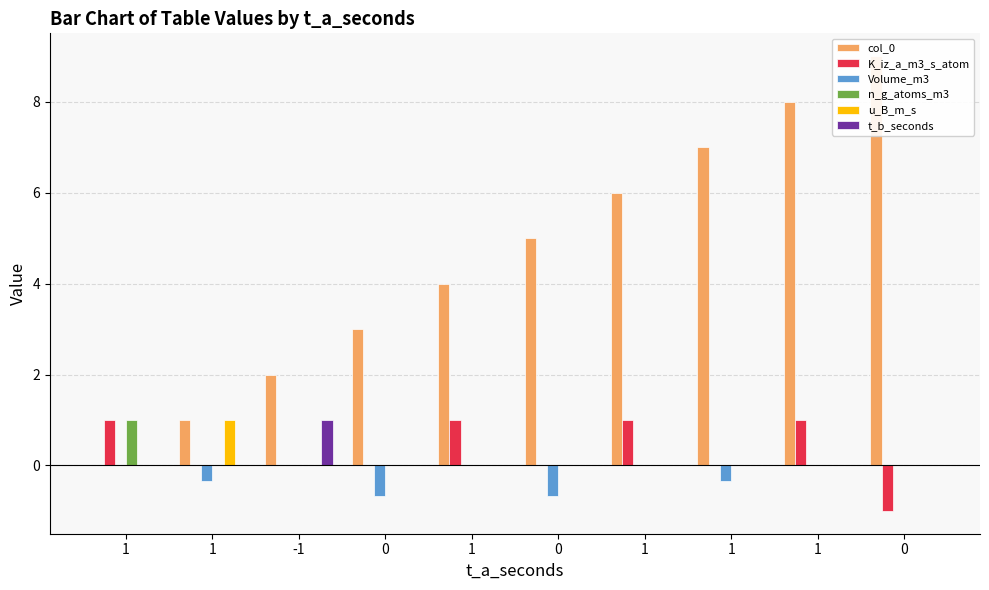

The t_b_seconds series shows 0.0 at 0. True or false?

True